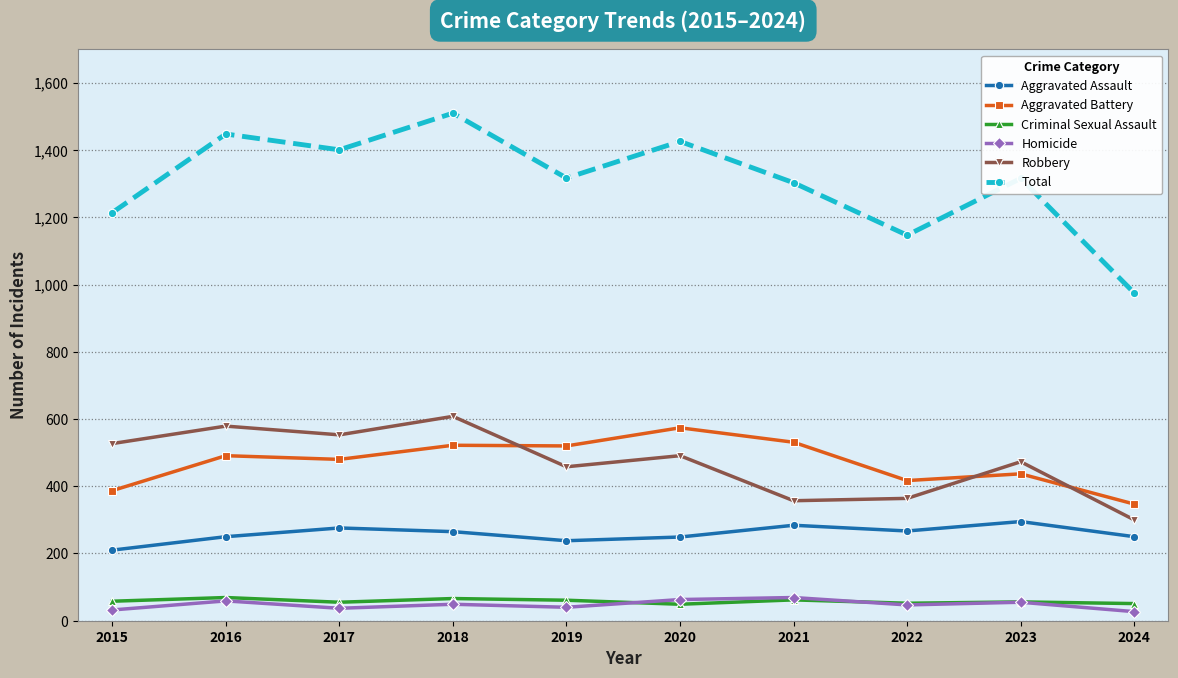

What is the total value across all series at 2024?

1950